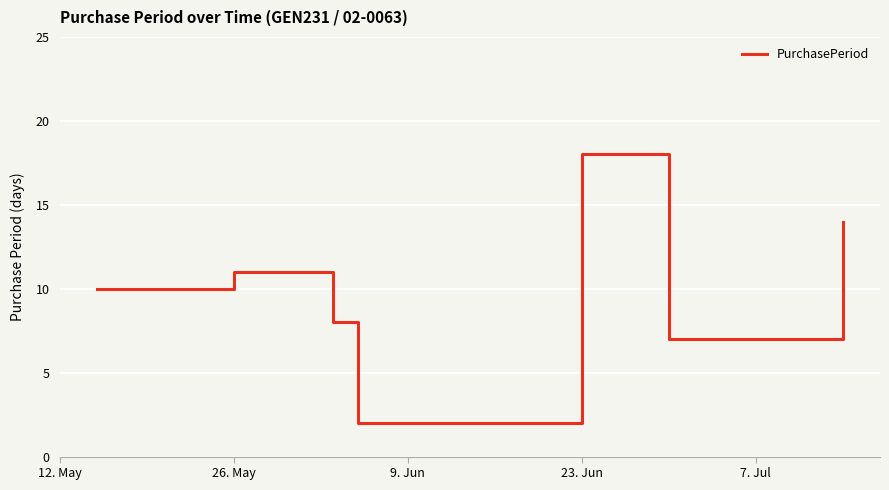

What is the maximum value shown in the chart?

18